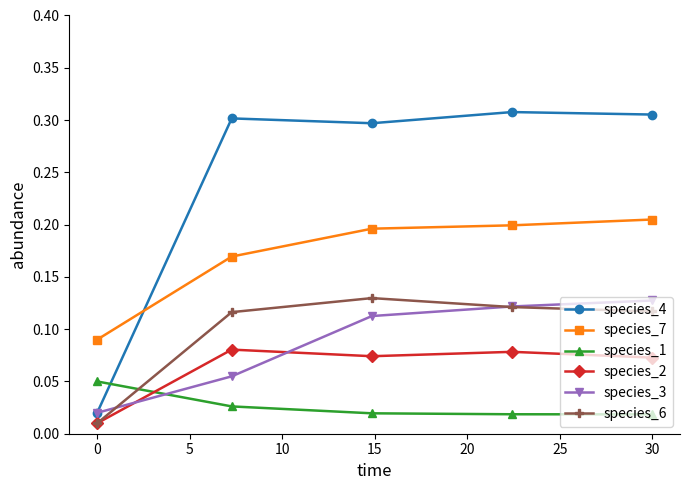

How many species_1 values are between 0 and 1?

5